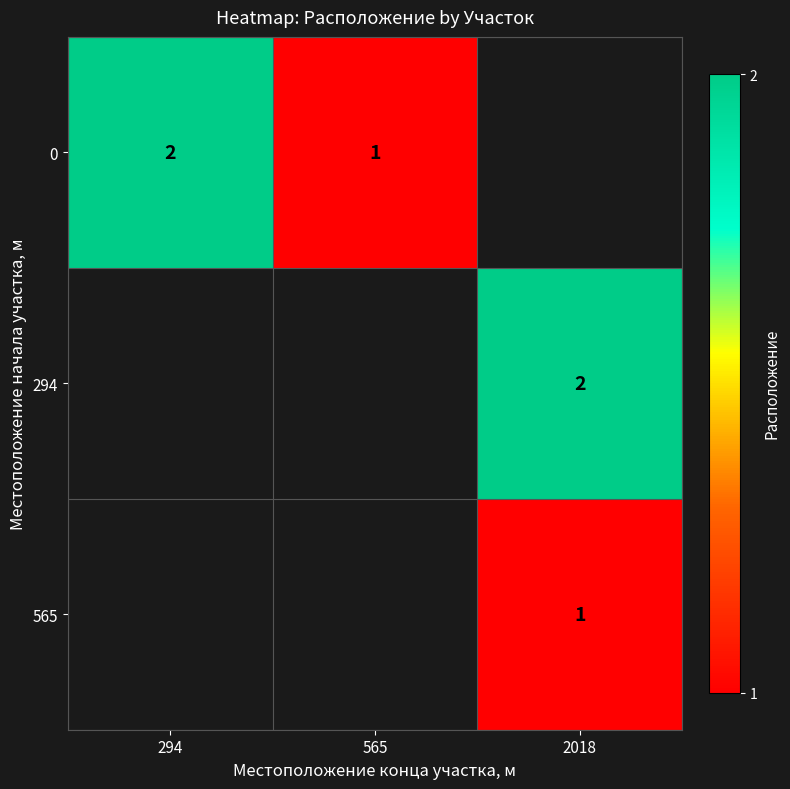

Which has a higher value, 294 or 2018?

2018